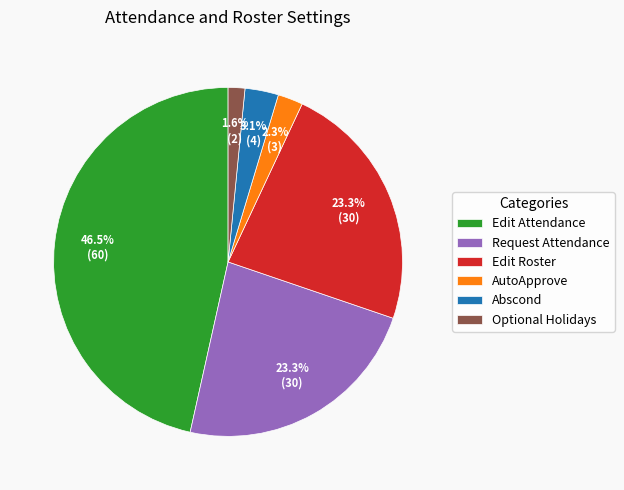

Is there any slice that represents more than half of the pie?

No